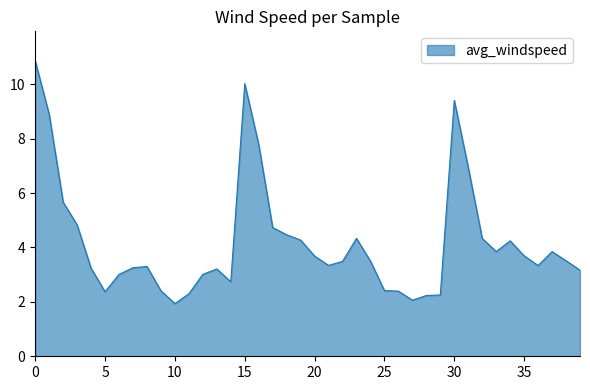

What is the difference between the maximum and minimum values?

8.9